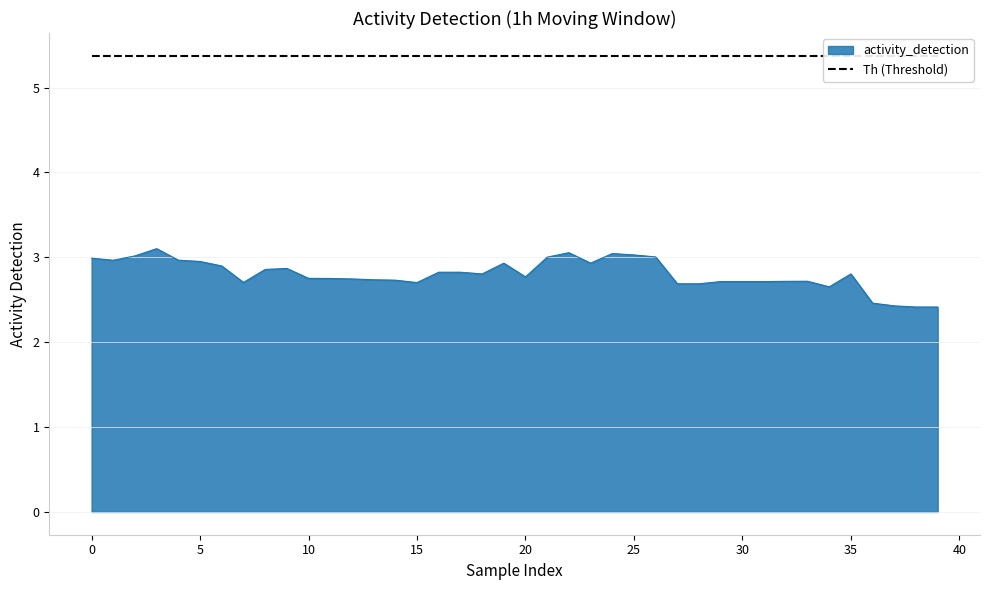

Read the value at 28.

2.7